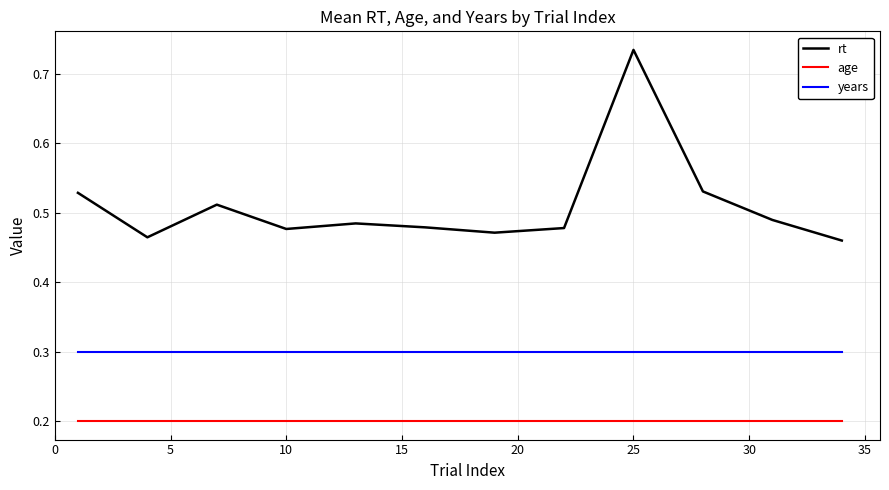

What is the difference between the maximum and minimum values in the rt series?

0.3